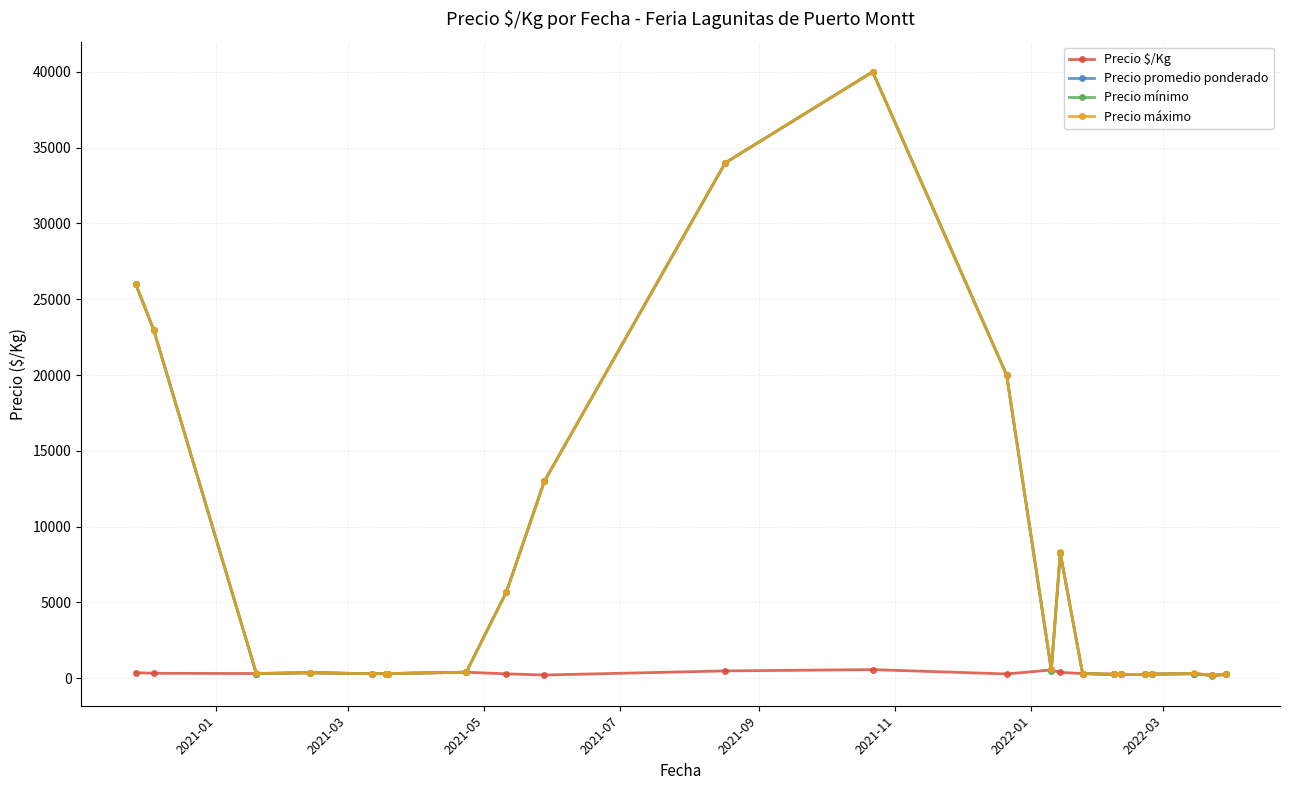

How many data points in Precio $/Kg are above 307?

12